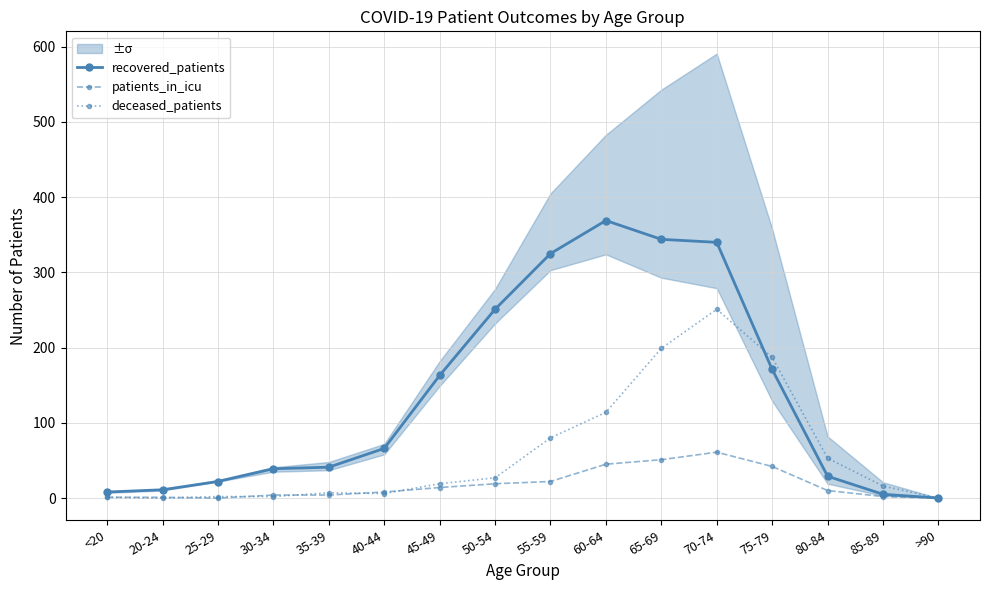

What is the difference between the maximum and minimum values in the patients_in_icu series?

61